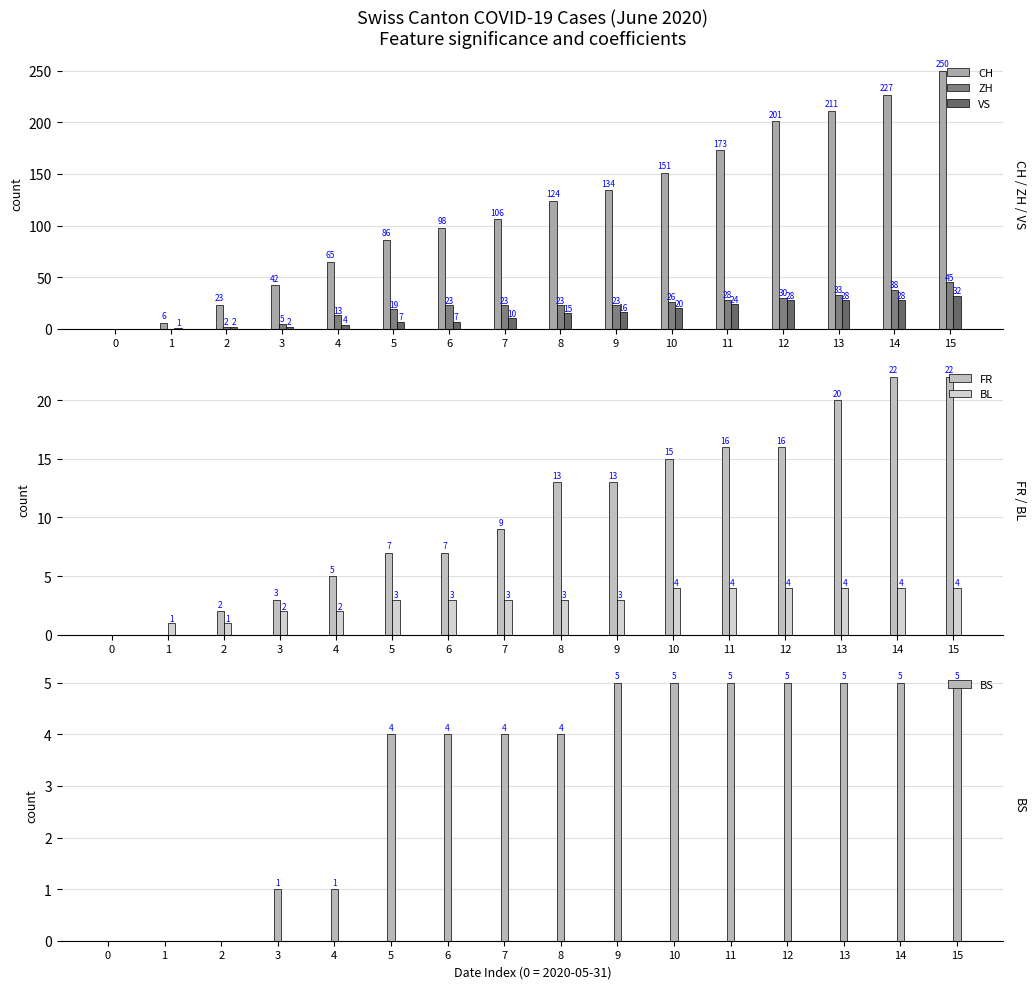

At which label is FR closest to 11?

7